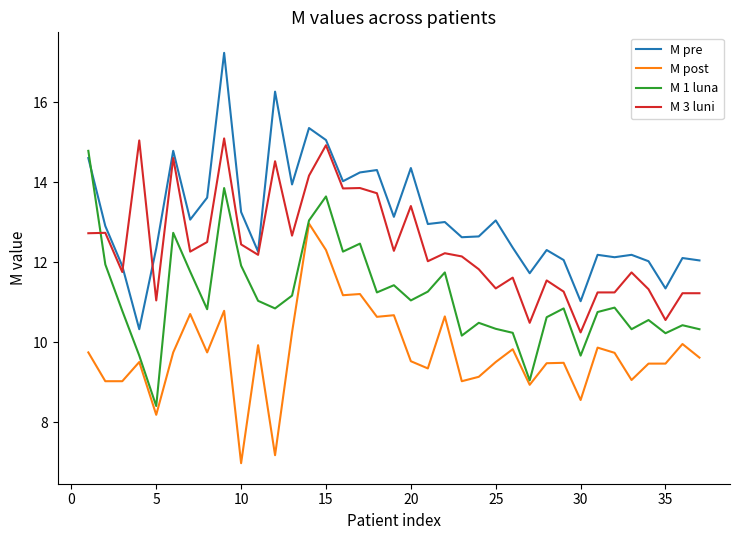

Which series has the largest range (max minus min)?

M pre